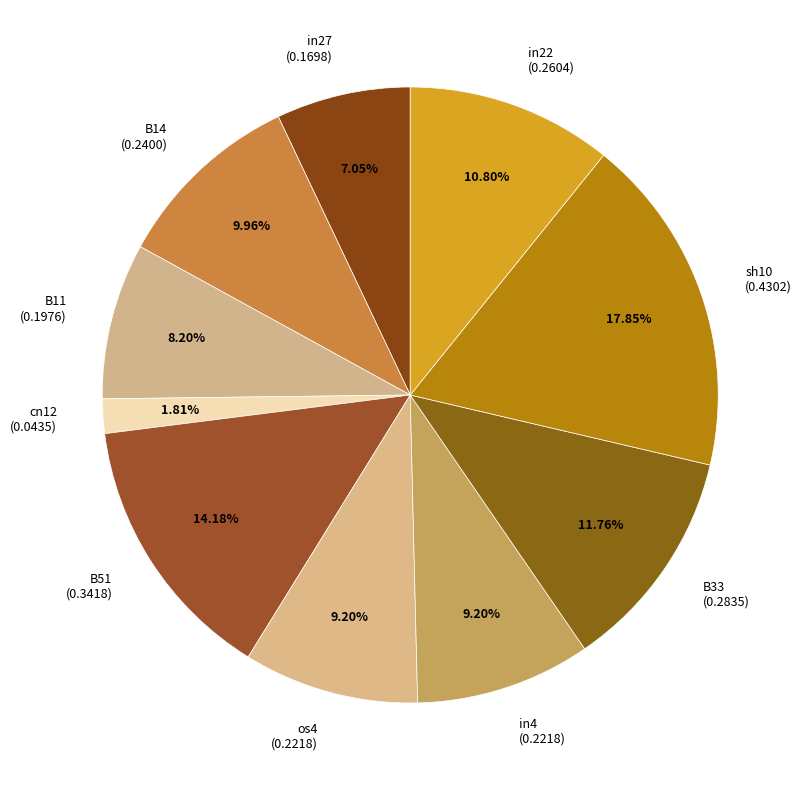

Which has a higher value, in27 or os4?

os4